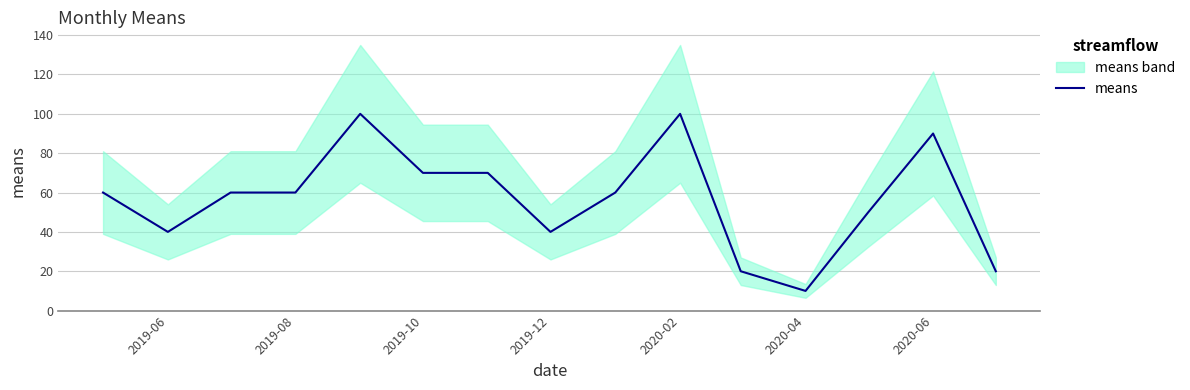

Reading left to right, extract all data points from this chart.

60	40	60	60	100	70	70	40	60	100	20	10	50	90	20